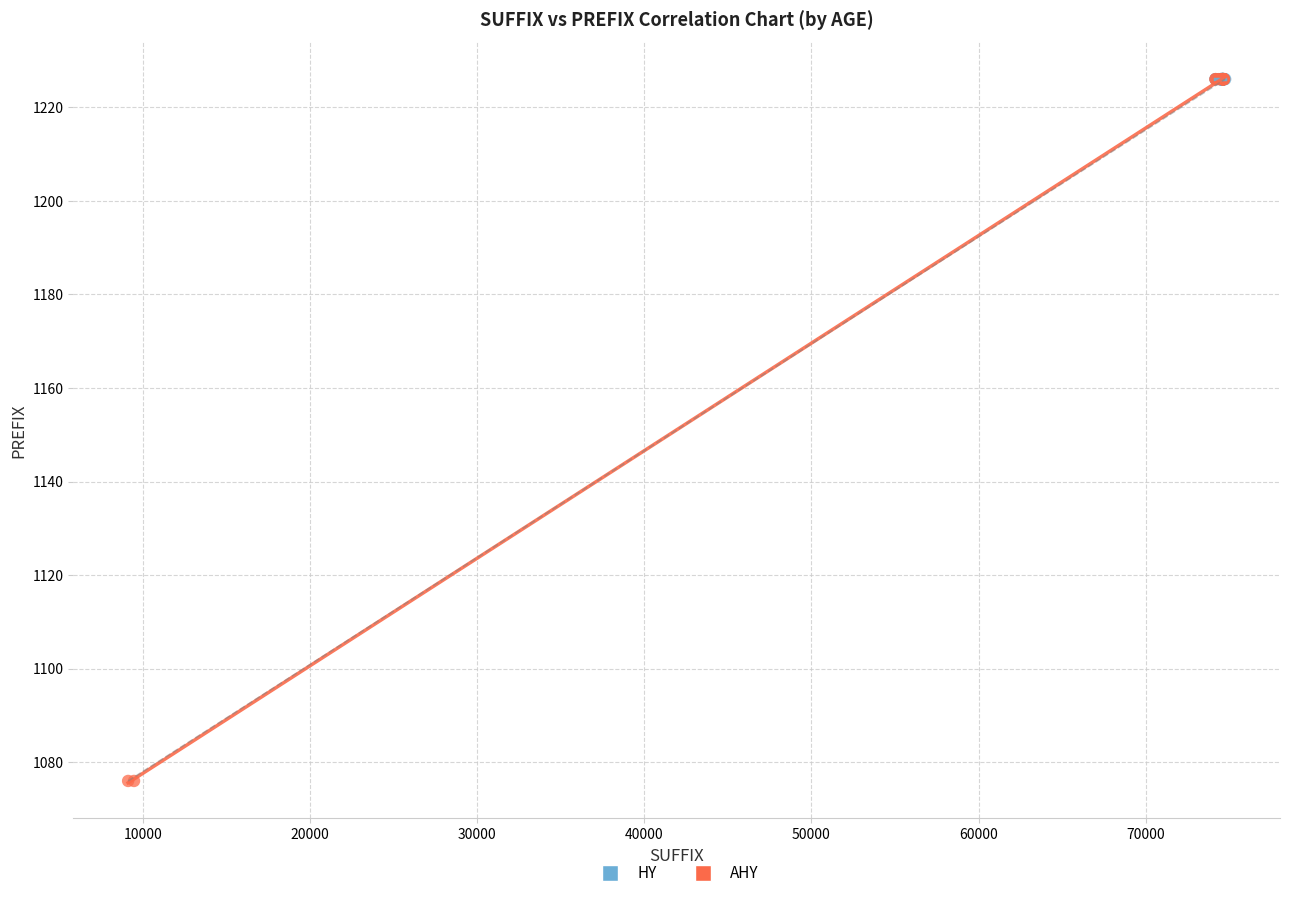

Which series reaches the minimum Y coordinate?

AHY